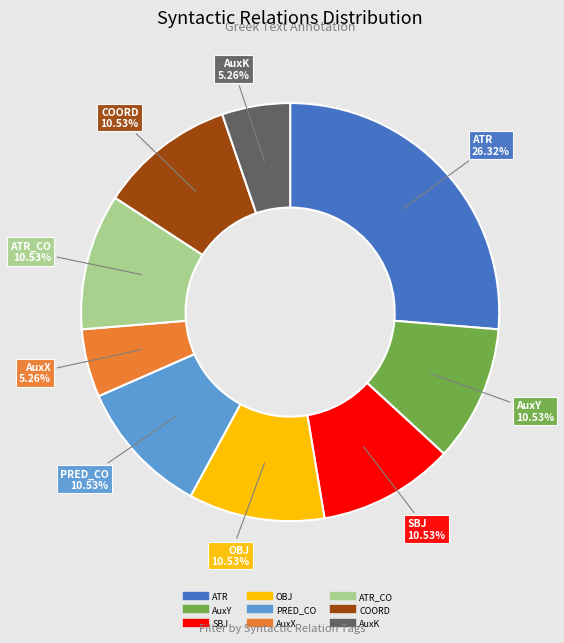

How many segments does this pie chart have?

9